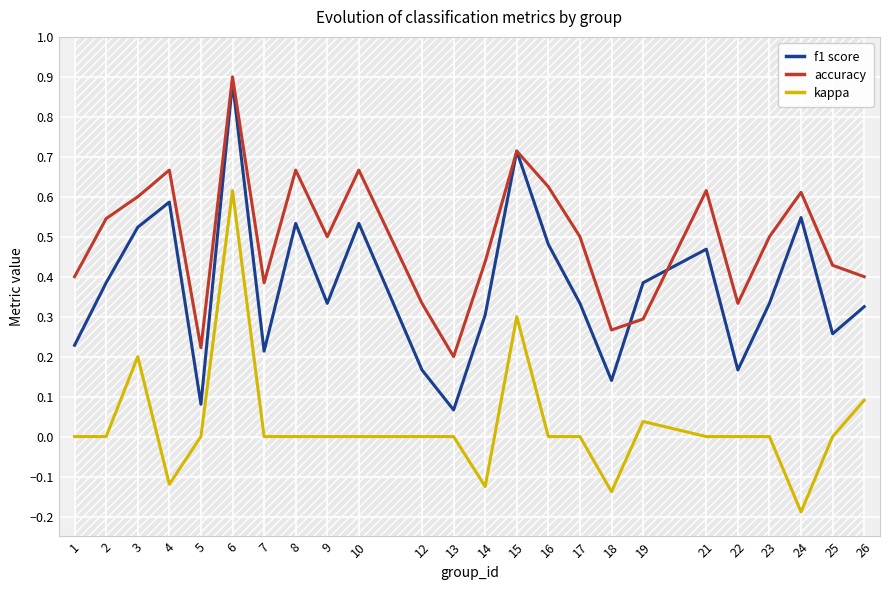

What is the difference between the f1 score values at 2 and 8?

0.1